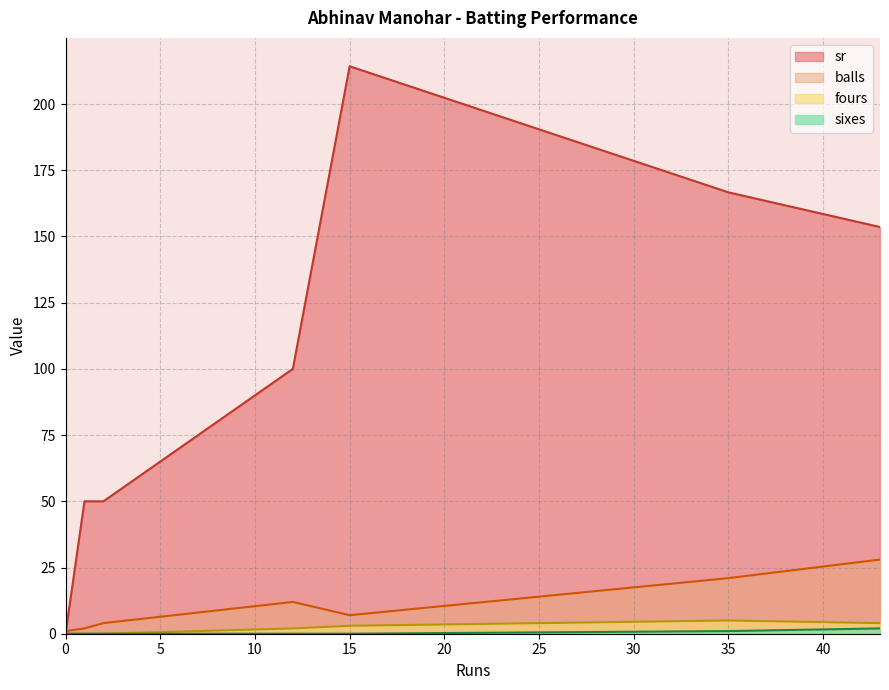

Which series has the largest total across all categories?

sr